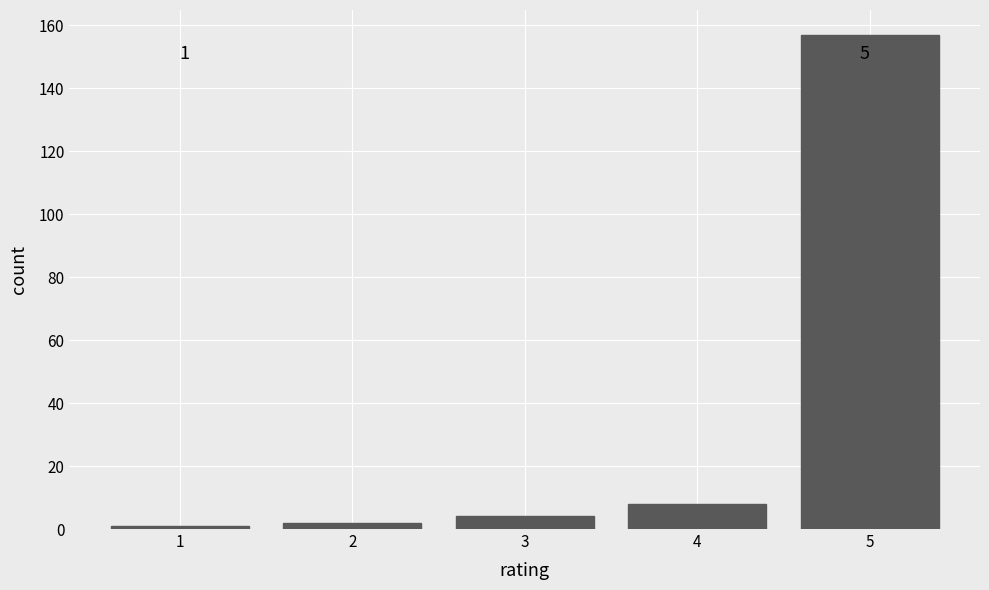

Reading right to left, list all the values displayed in this chart.

157	8	4	2	1